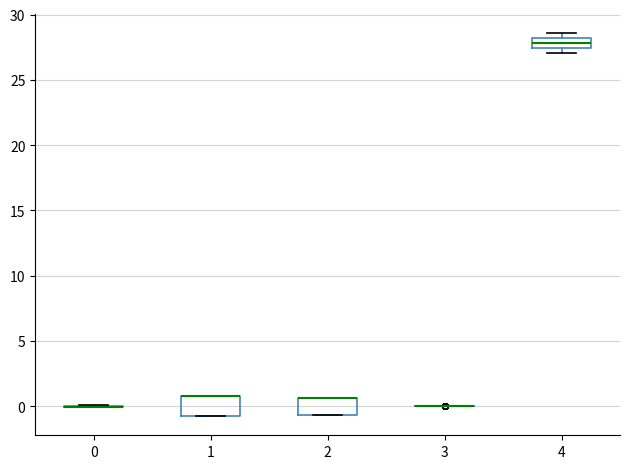

Reading left to right, transcribe this box plot: for each box, give where its median line is, the range the box spans, and where its two whiskers end, as read against the y-axis. The values are not printed on the chart, so give them approximately, as read against the axis.

0: box collapsed to a line at 0.0, whiskers 0.0 to 0.0
1: median 1.0 (drawn on the box's upper edge), box -1.0 to 1.0, whiskers -1.0 to 1.0
2: median 0.5 (drawn on the box's upper edge), box -0.5 to 0.5, whiskers -0.5 to 0.5
3: box collapsed to a line at 0.0, whiskers 0.0 to 0.0
4: median 28.0 (inside the box), box 27.5 to 28.0, whiskers 27.0 to 28.5